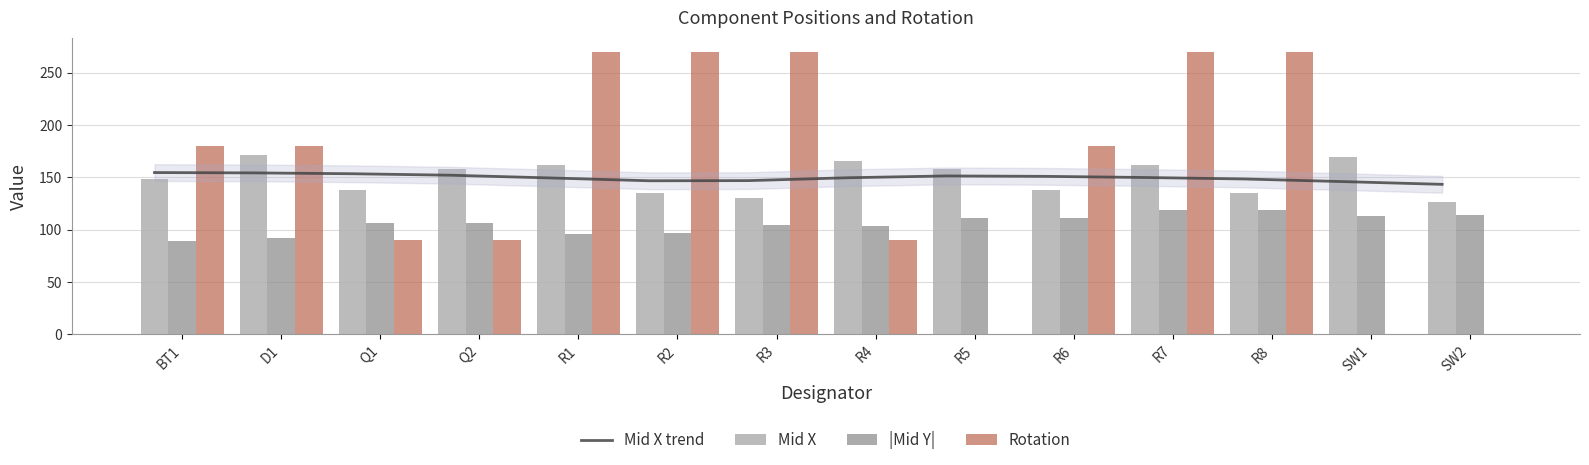

How many groups of bars are there?

14